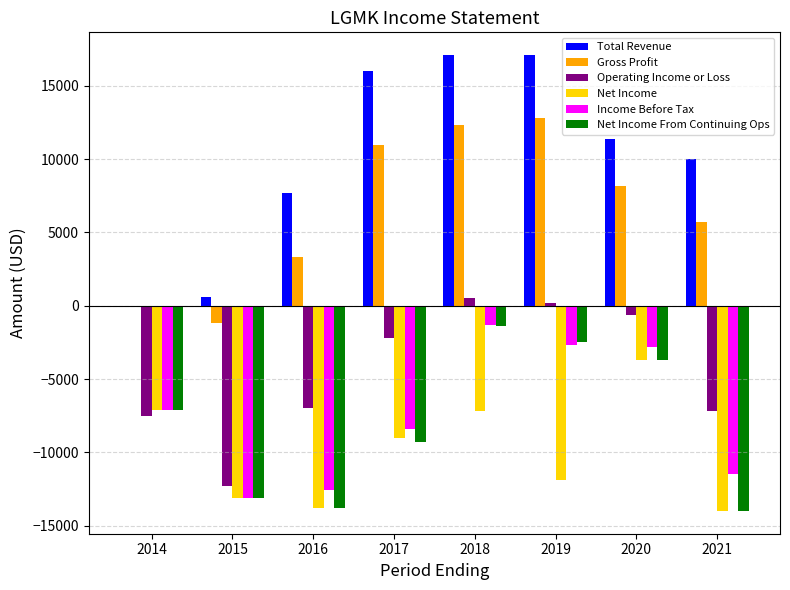

How many distinct data groups are displayed?

6